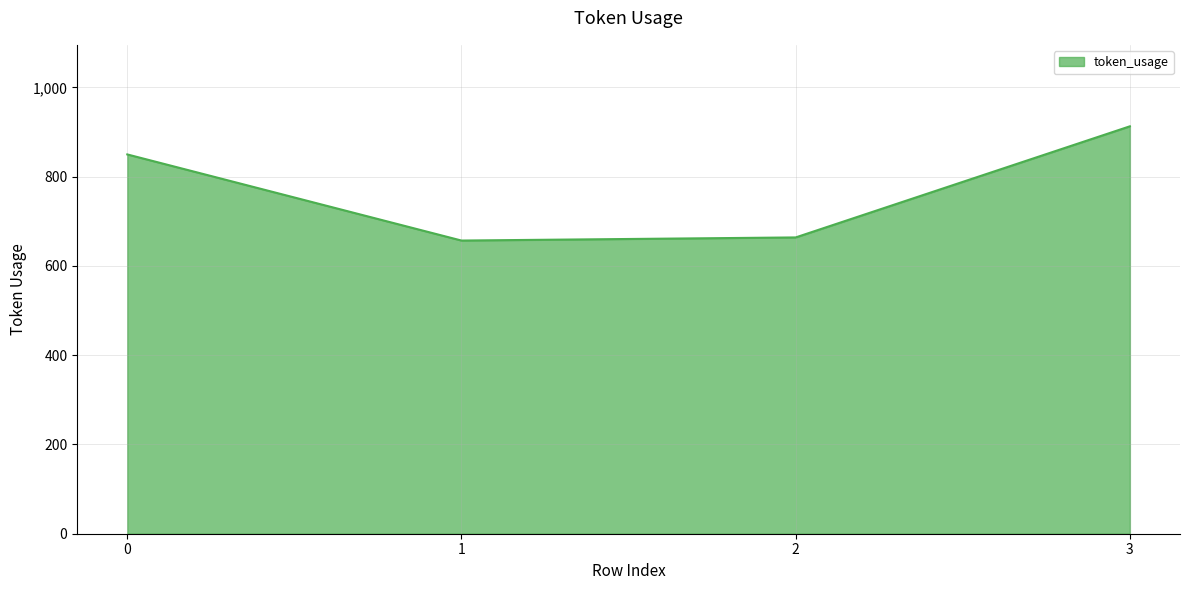

True or false: the data has more than 2 interior local peaks.

False